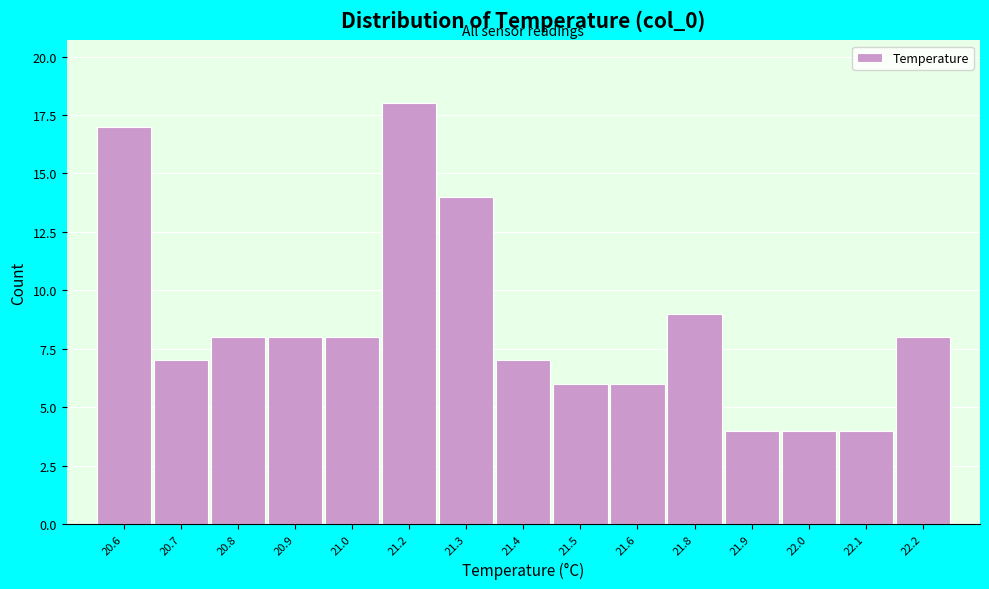

Reading left to right, list all the values displayed in this chart.

17	7	8	8	8	18	14	7	6	6	9	4	4	4	8